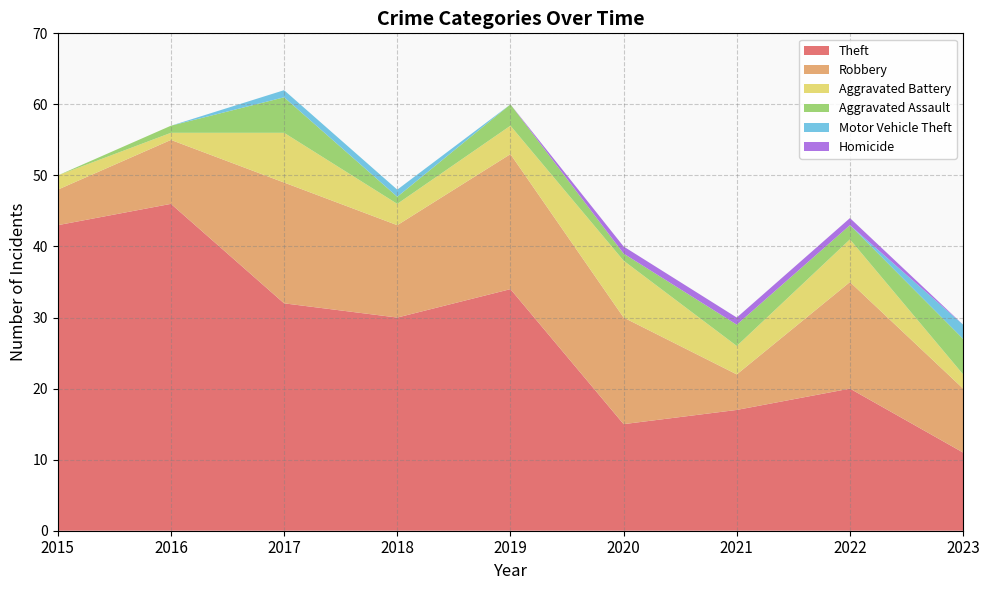

Reading left to right, list all the values displayed in this chart.

Theft: 2015=43	2016=46	2017=32	2018=30	2019=34	2020=15	2021=17	2022=20	2023=11
Robbery: 2015=5	2016=9	2017=17	2018=13	2019=19	2020=15	2021=5	2022=15	2023=9
Aggravated Battery: 2015=2	2016=1	2017=7	2018=3	2019=4	2020=8	2021=4	2022=6	2023=2
Aggravated Assault: 2015=0	2016=1	2017=5	2018=1	2019=3	2020=1	2021=3	2022=2	2023=5
Motor Vehicle Theft: 2015=0	2016=0	2017=1	2018=1	2019=0	2020=0	2021=0	2022=0	2023=2
Homicide: 2015=0	2016=0	2017=0	2018=0	2019=0	2020=1	2021=1	2022=1	2023=0